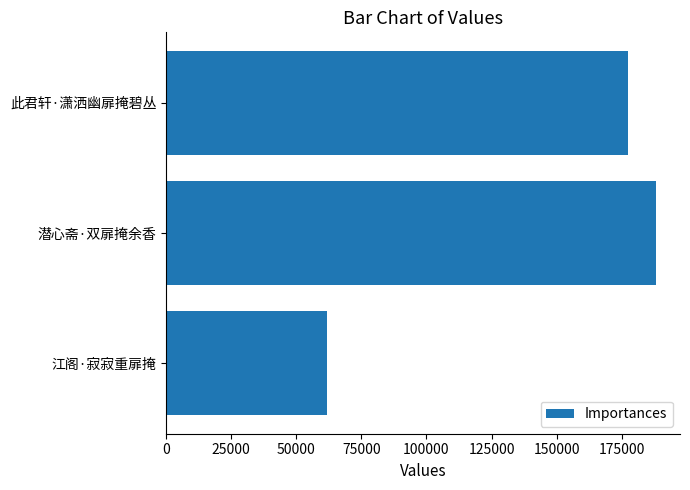

Between 潜心斋·双扉掩余香 and 此君轩·潇洒幽扉掩碧丛, which is larger?

潜心斋·双扉掩余香